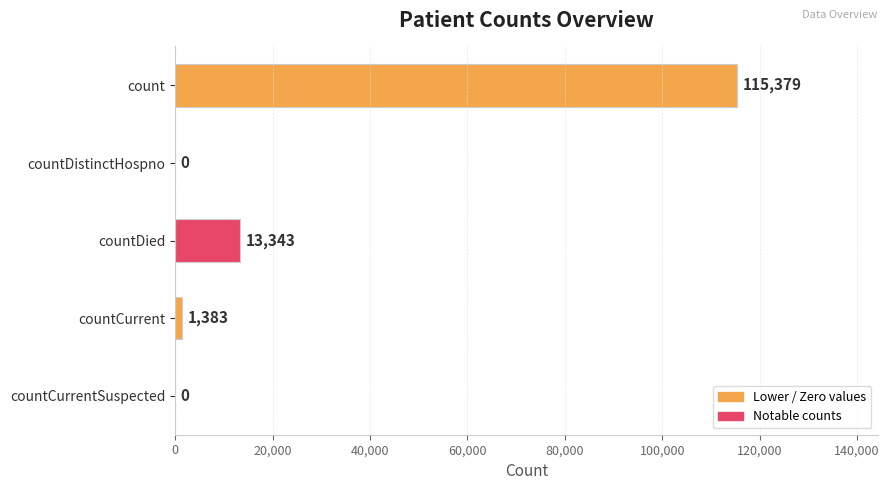

Where is the data nearest to the value 57689?

countDied